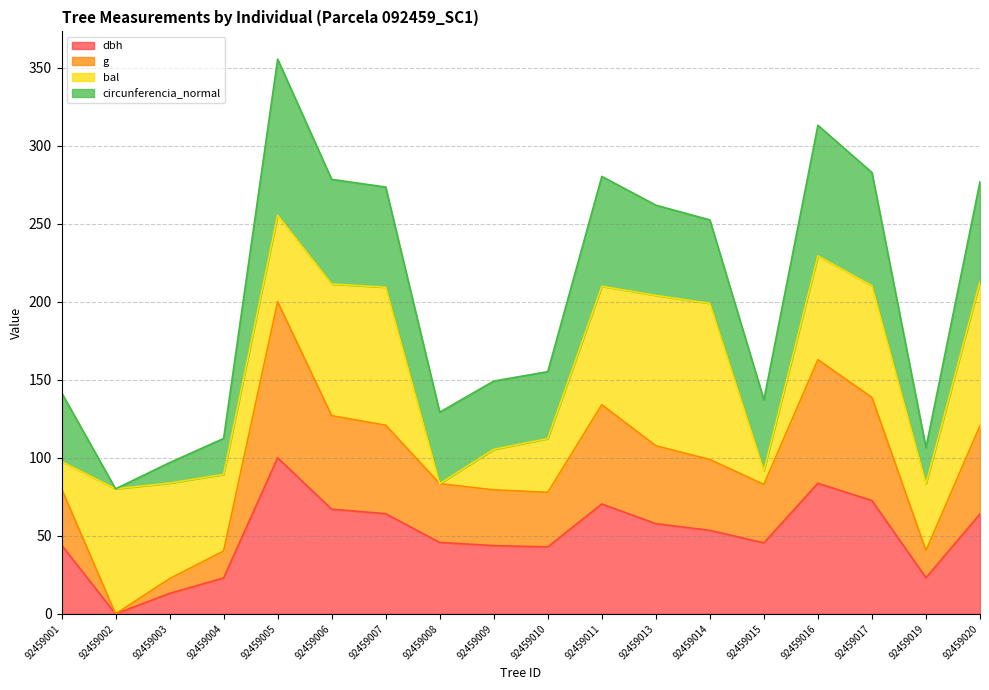

What are all the series names shown in the legend?

dbh, g, bal, circunferencia_normal